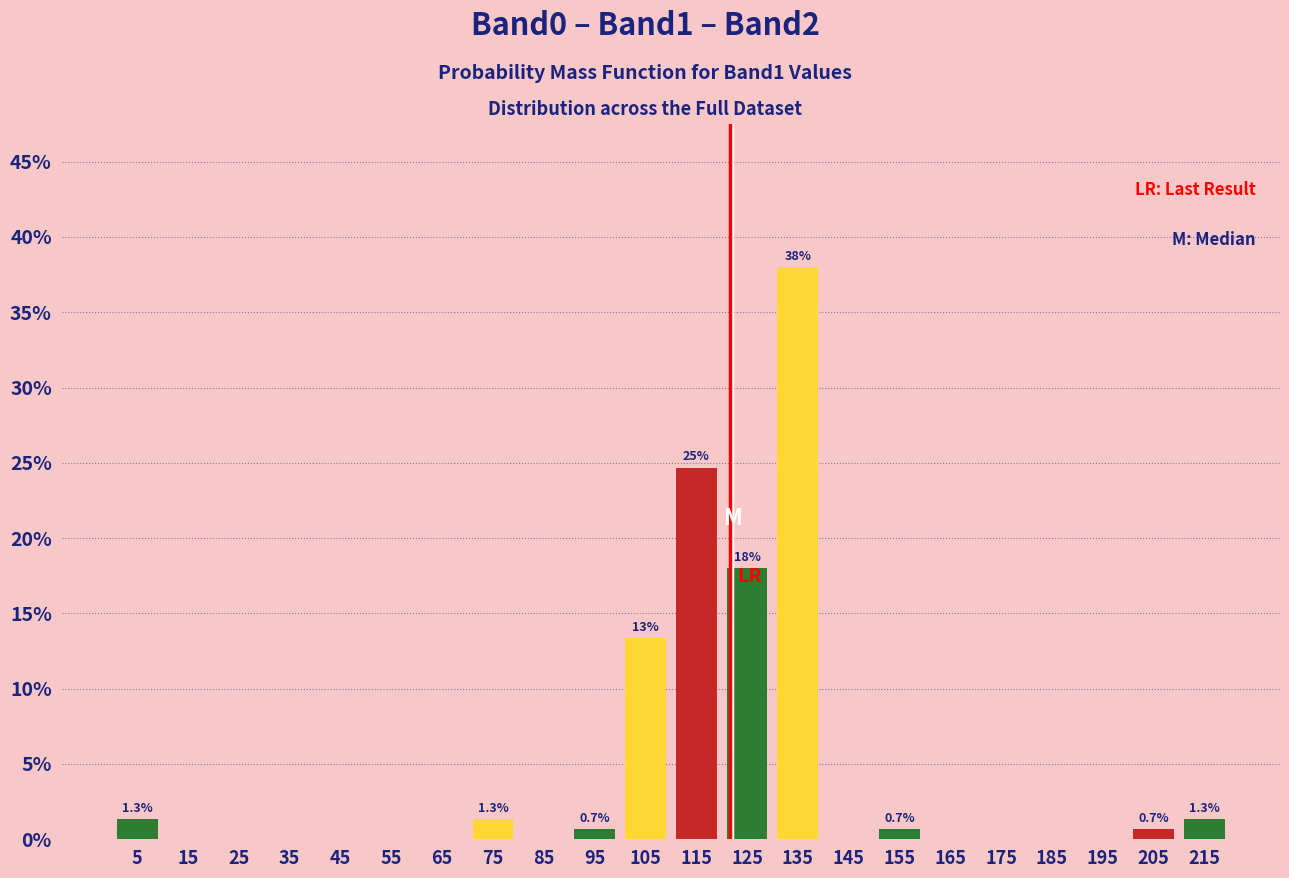

Which range on the x-axis has the tallest bar?

130 to 140